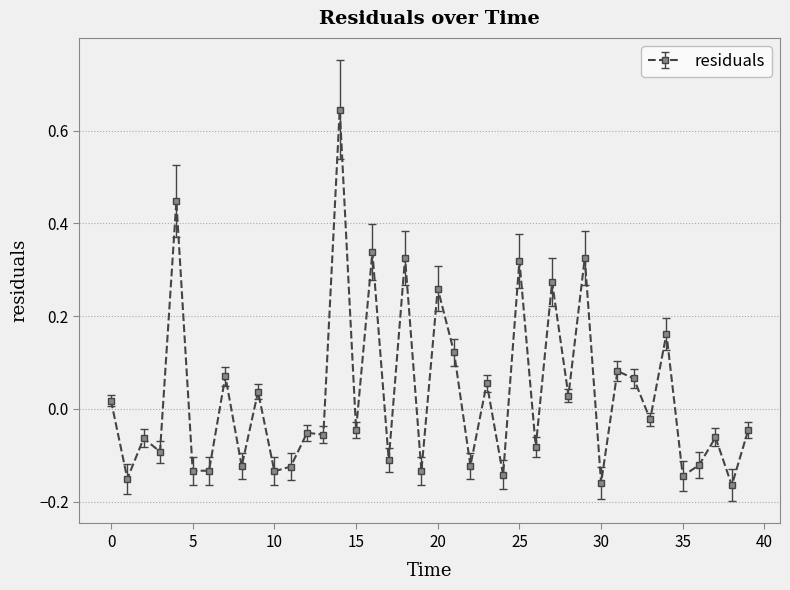

What is the difference between the maximum and second lowest values?

0.8